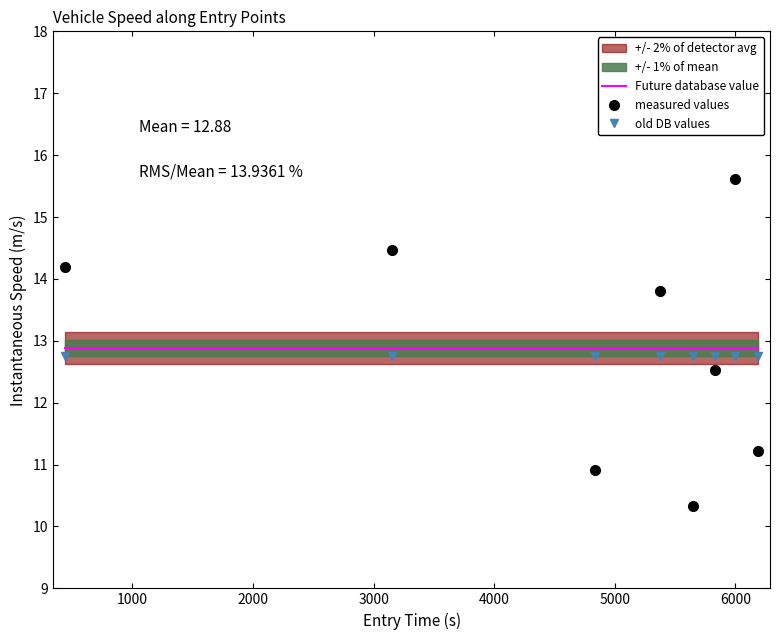

True or false: measured values has more than 2 points higher than both neighbors.

True